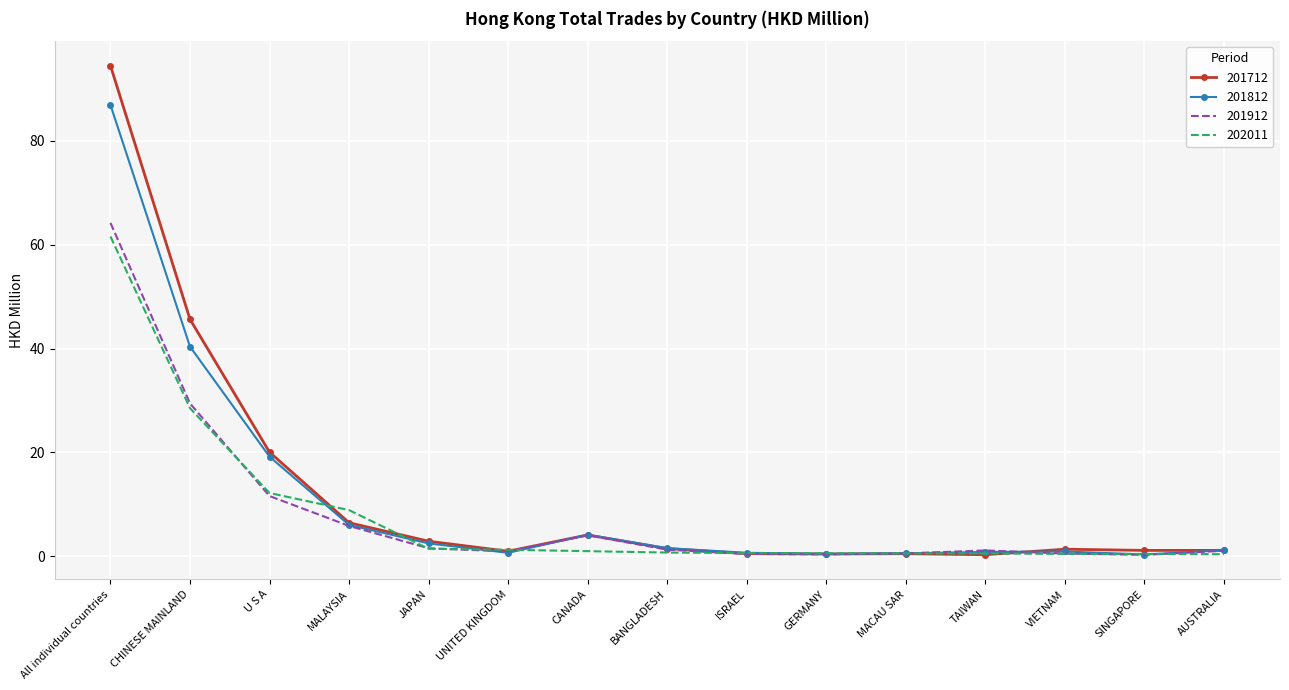

The 201912 series shows 0.9 at UNITED KINGDOM. True or false?

True